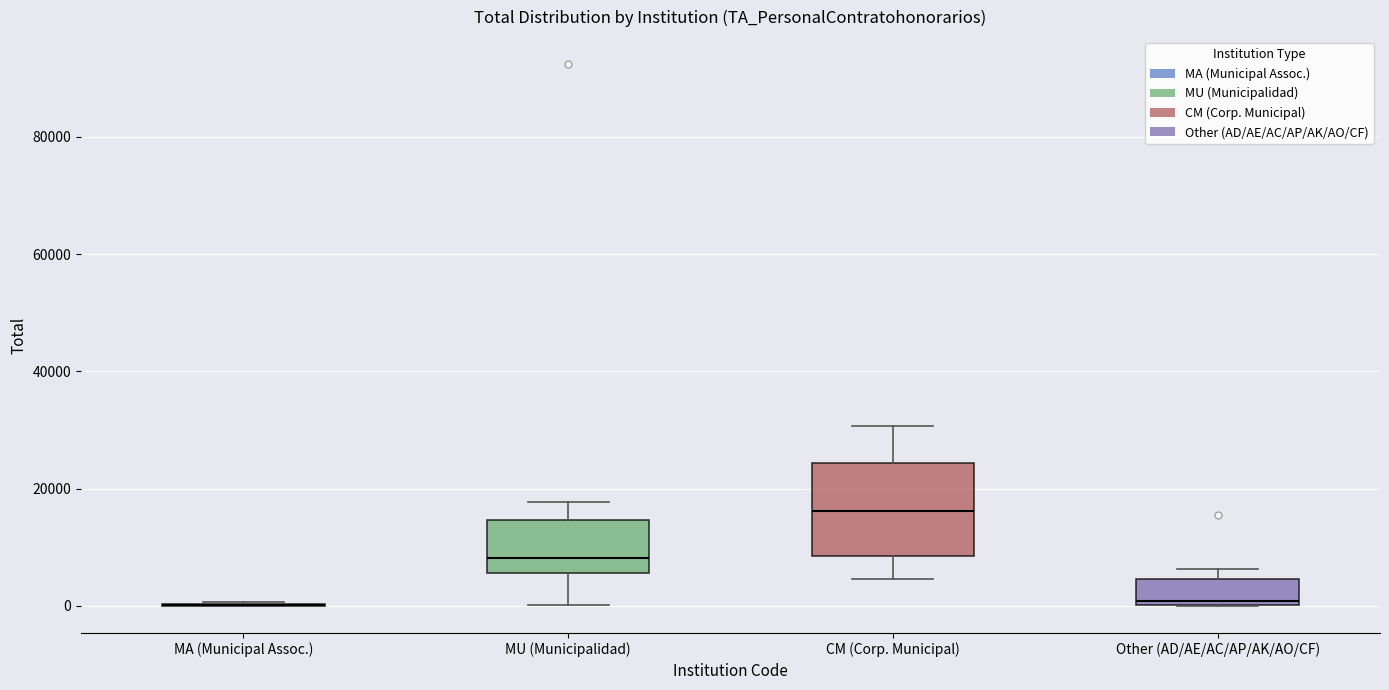

Where does the median line of the box for MU (Municipalidad) sit on the y-axis? The values are not printed on the chart, so give them approximately, as read against the axis.

8000